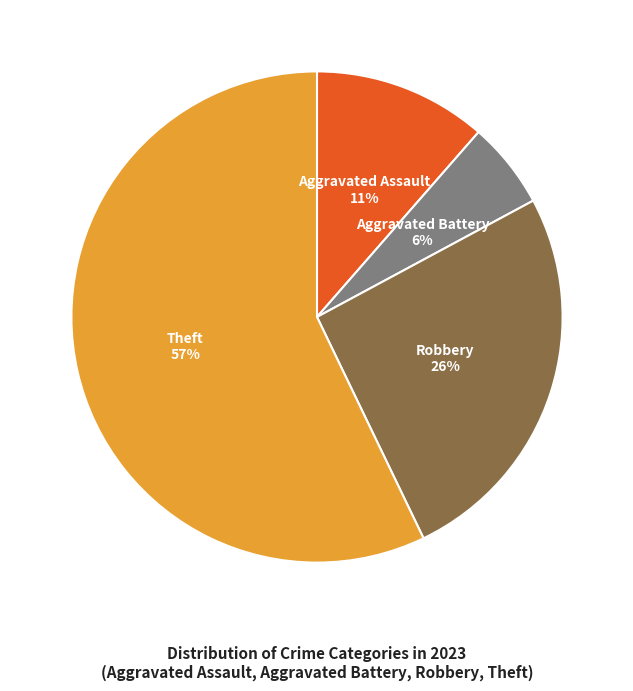

How many segments does this pie chart have?

4